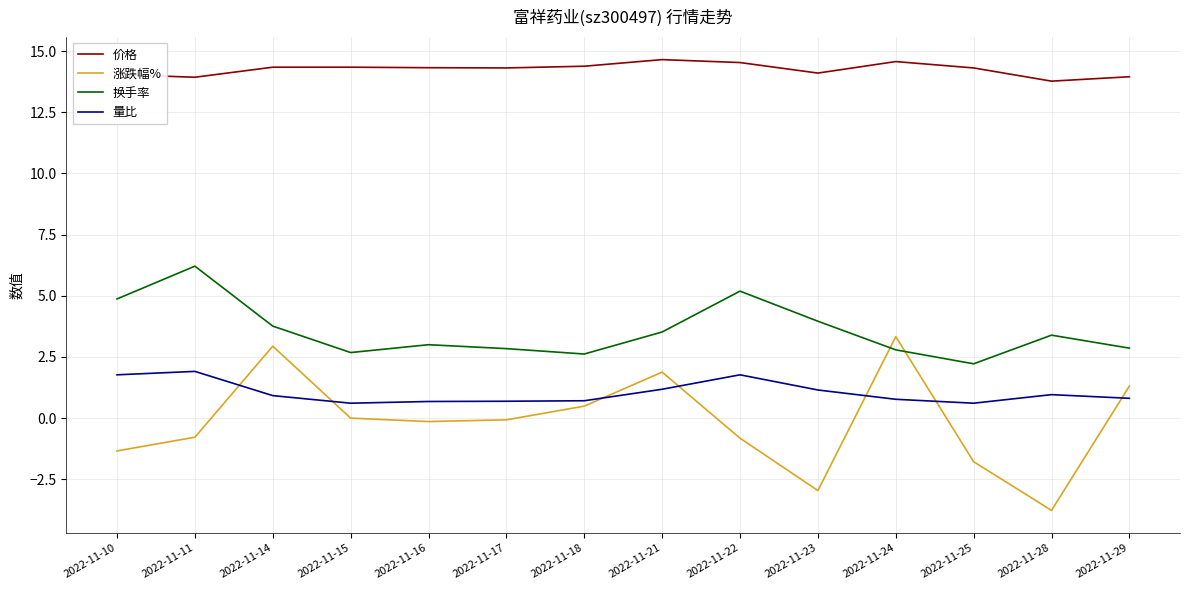

How many interior local peaks does the 换手率 series have?

4